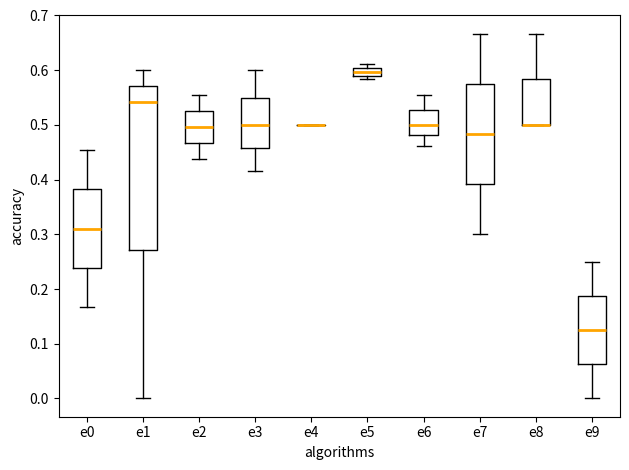

Where does the upper whisker of the box for e6 end on the y-axis? The values are not printed on the chart, so give them approximately, as read against the axis.

0.56